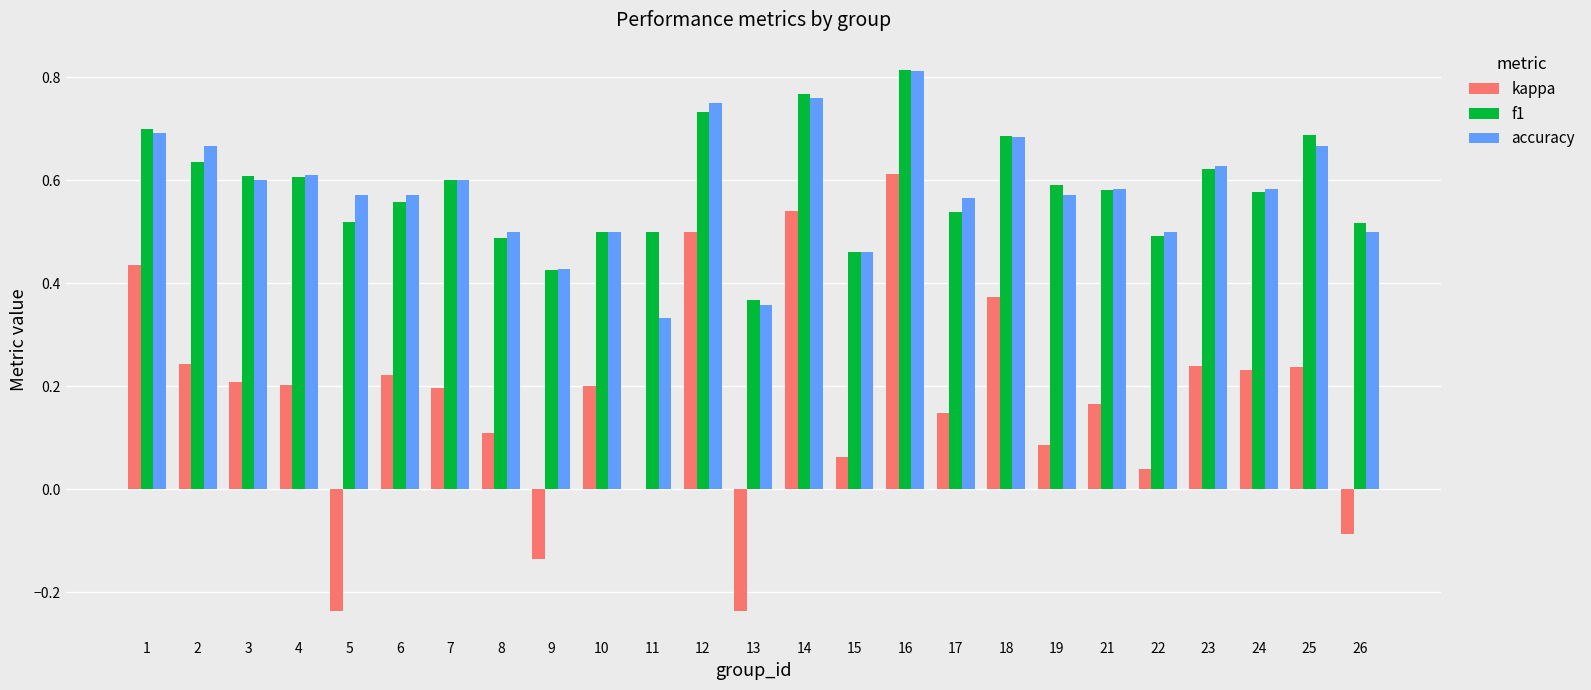

What are all the series names shown in the legend?

kappa, f1, accuracy